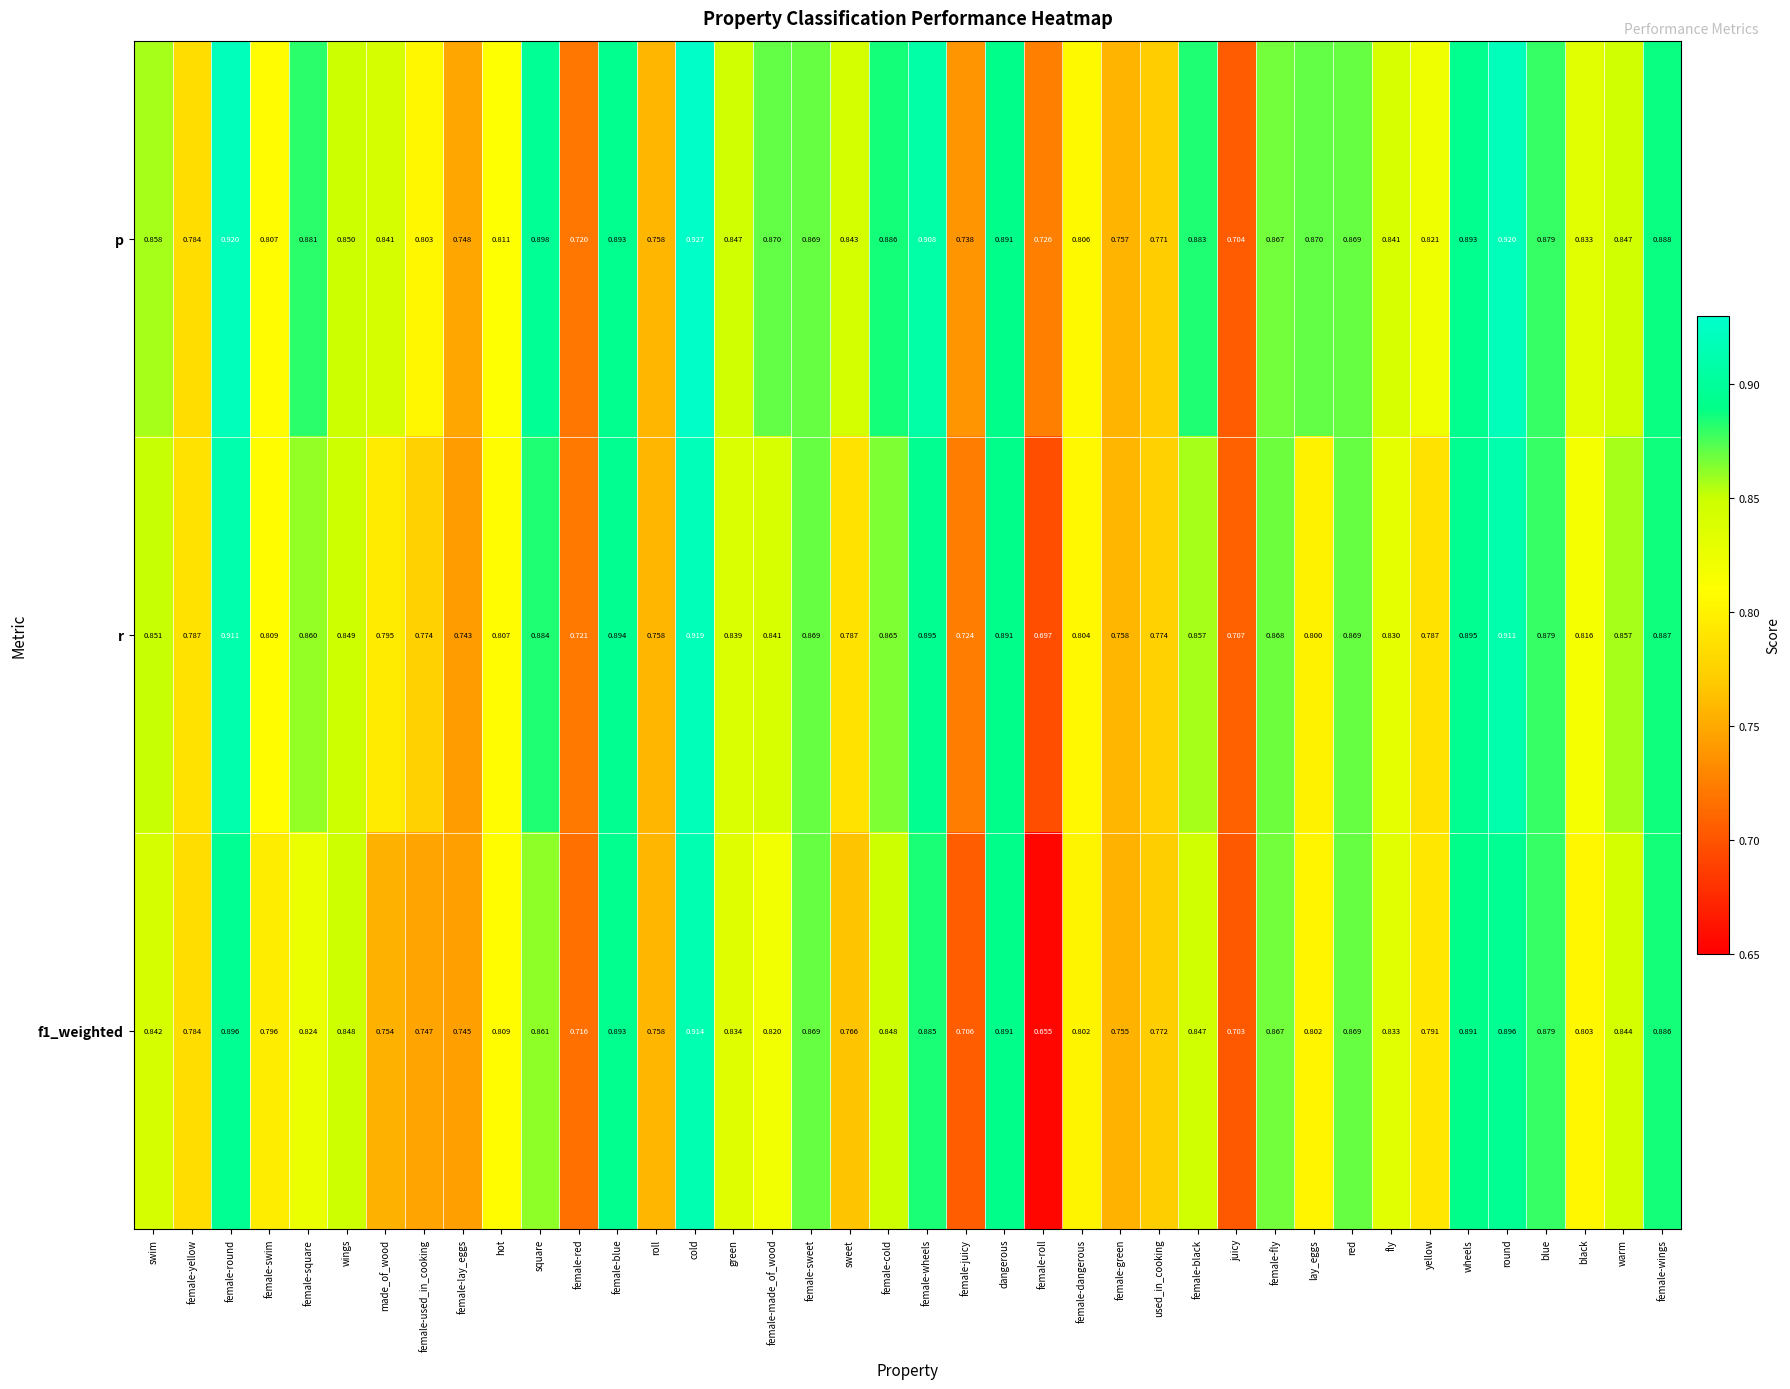

At which label does p reach its peak?

cold